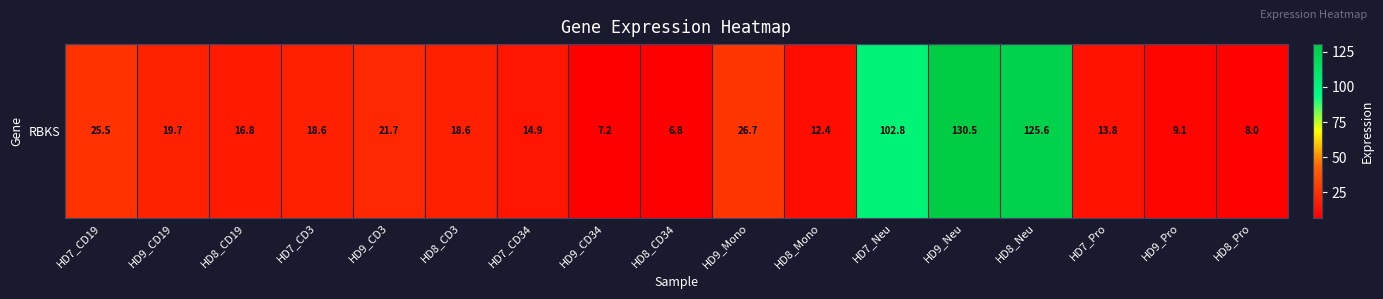

Is it true that the value at HD7_CD3 is 28.4?

False